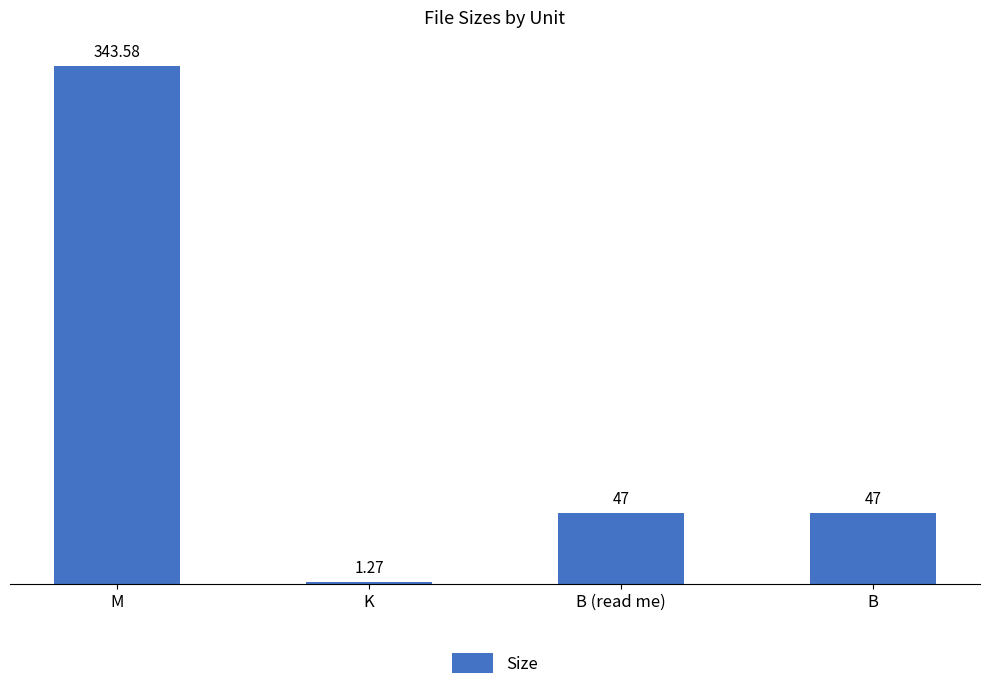

What position from the right is B?

1